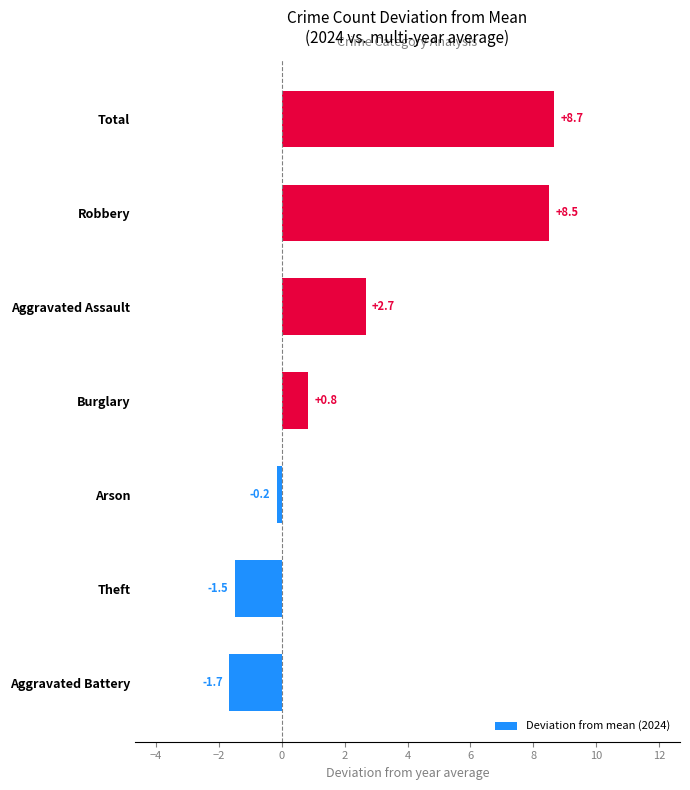

Read the value at Theft.

-1.5